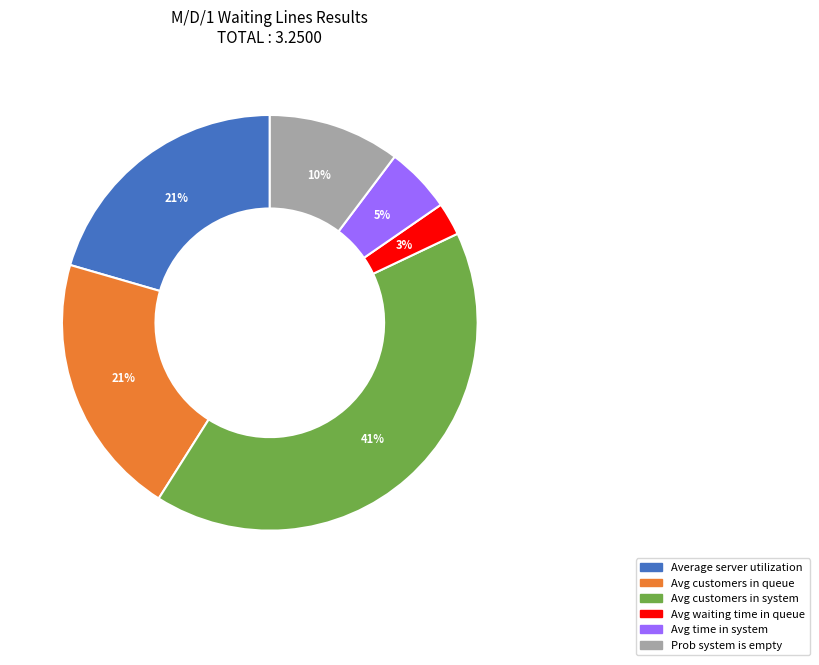

Is there a majority slice in this chart?

No